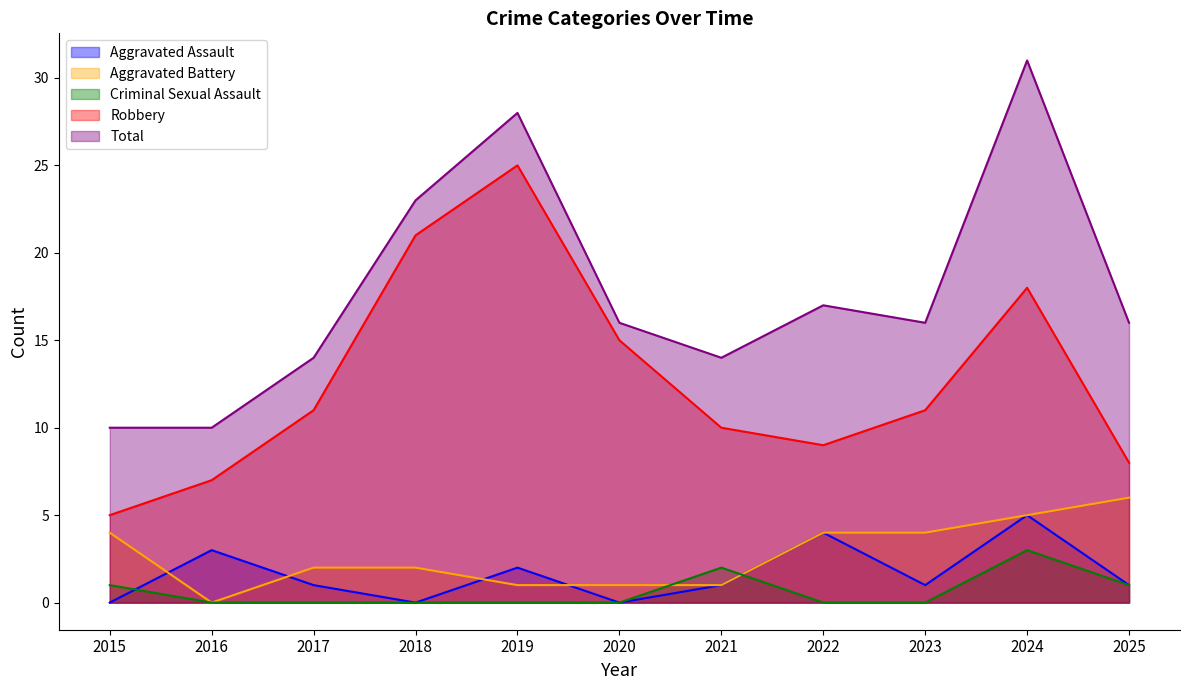

What is the total value across all series at 2025?

32